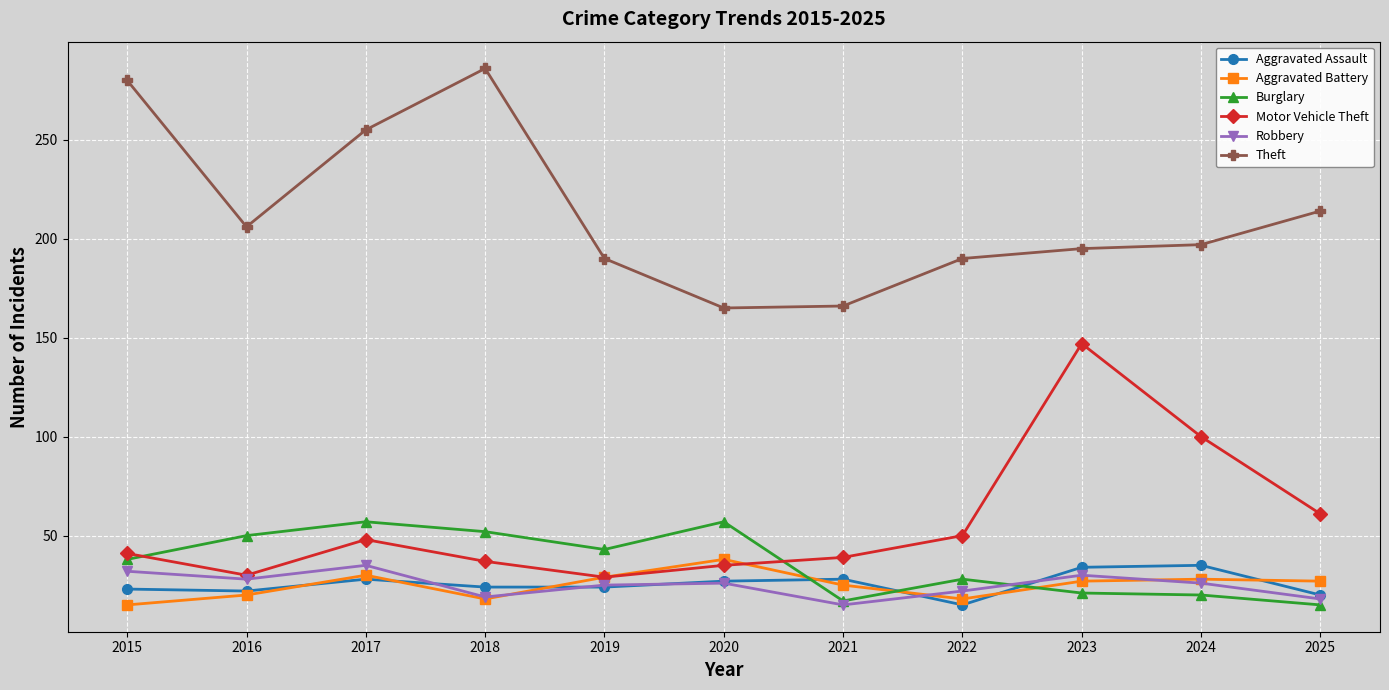

True or false: Burglary and Aggravated Battery intersect in this chart.

True